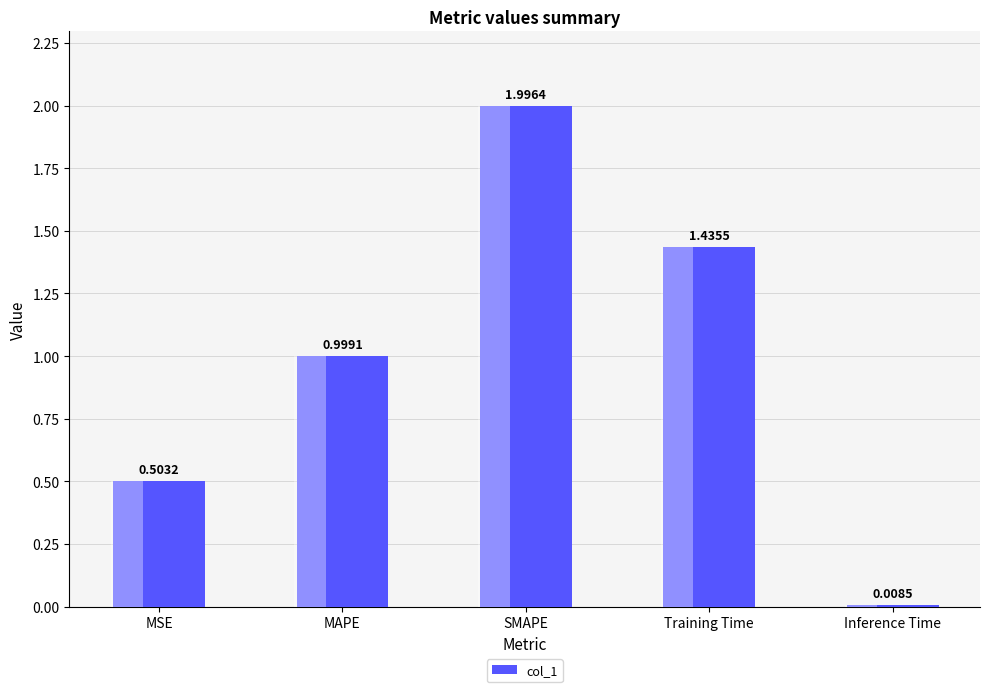

At which category does the chart reach its peak across all series?

SMAPE